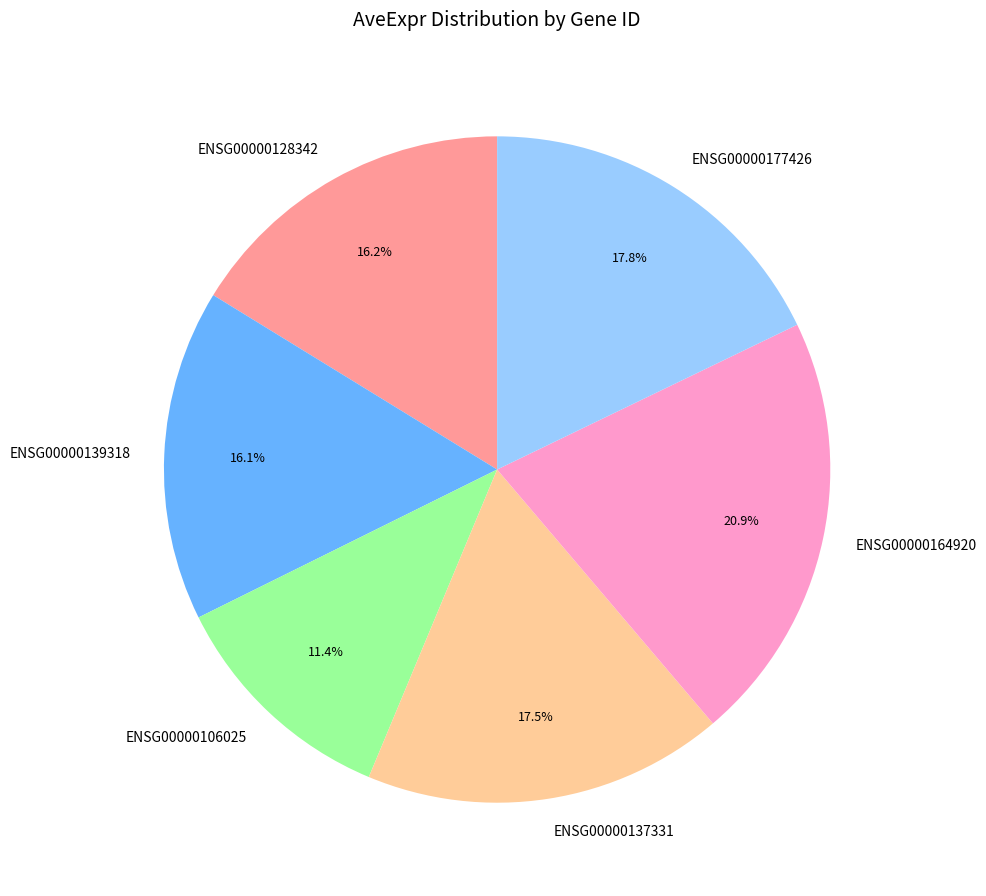

Do ENSG00000164920 and ENSG00000137331 together represent more than half of the pie?

No